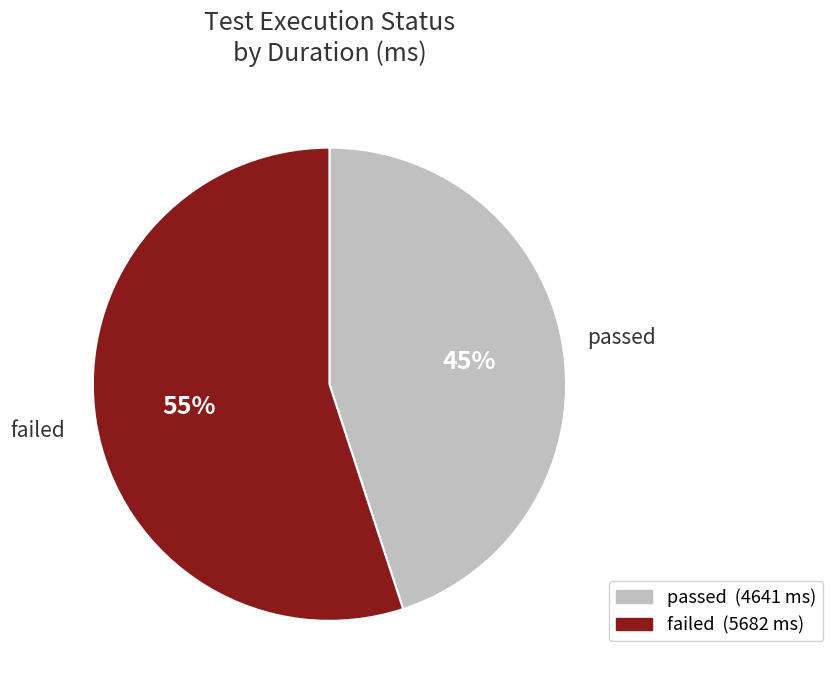

Is it true that passed is 35% of the pie?

False